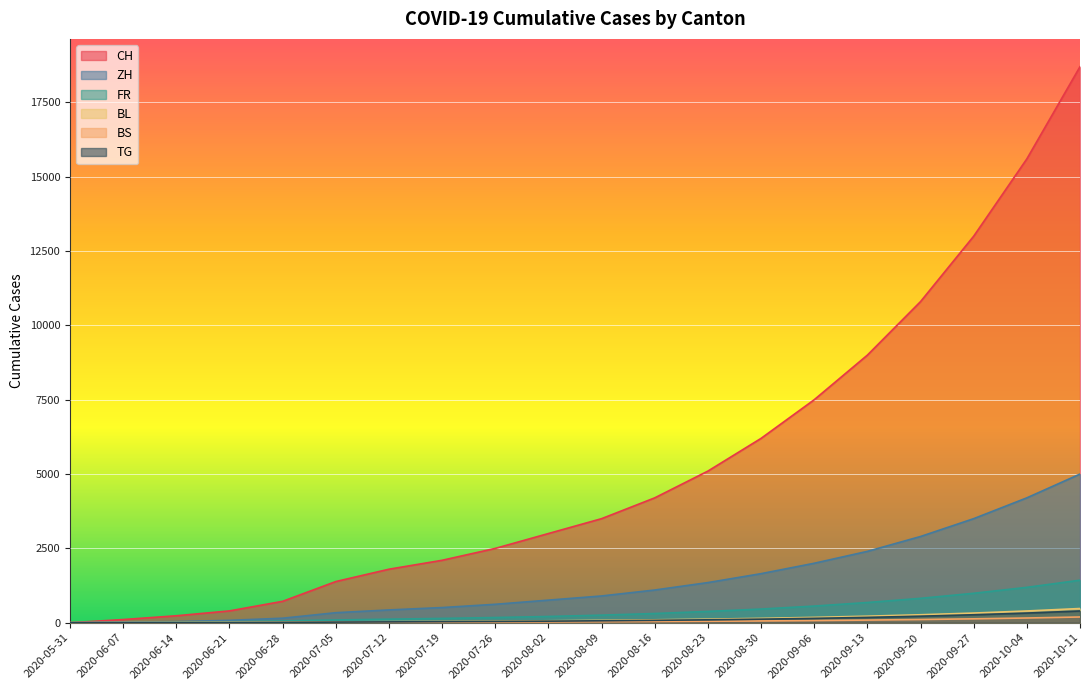

What are all the series names shown in the legend?

CH, ZH, FR, BL, BS, TG